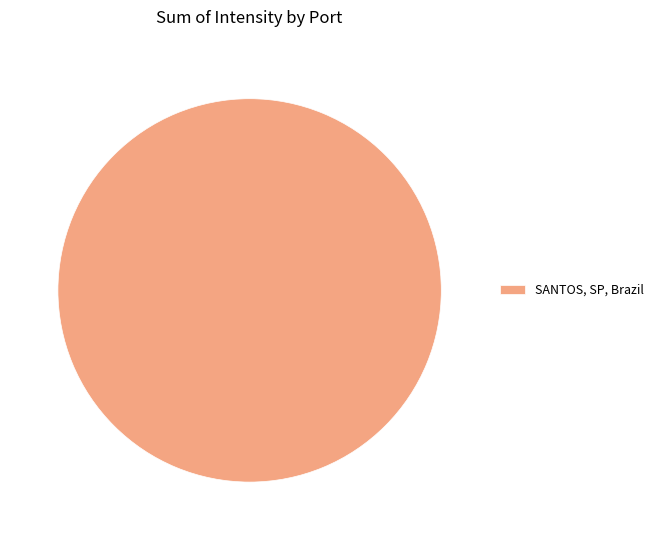

How many slices are in this pie chart?

1